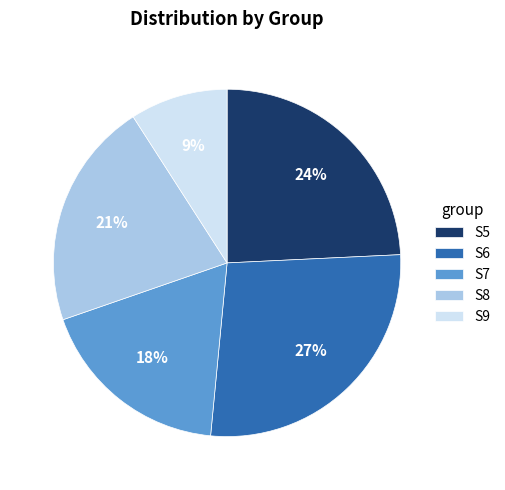

What is the largest slice in the pie chart?

S6